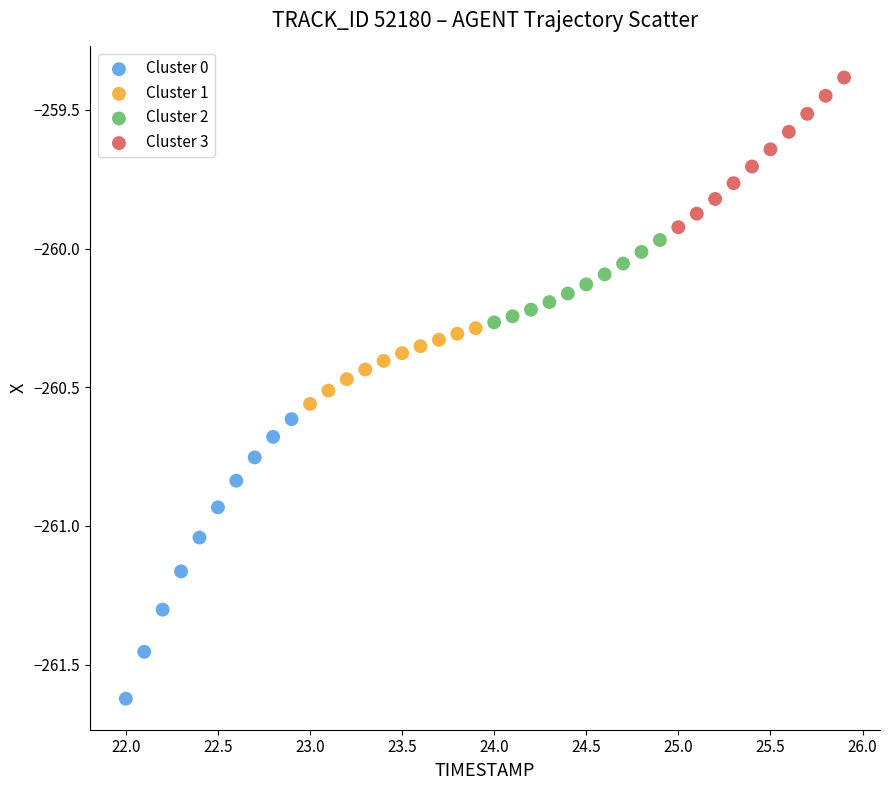

Which series reaches the maximum Y coordinate?

Cluster 3